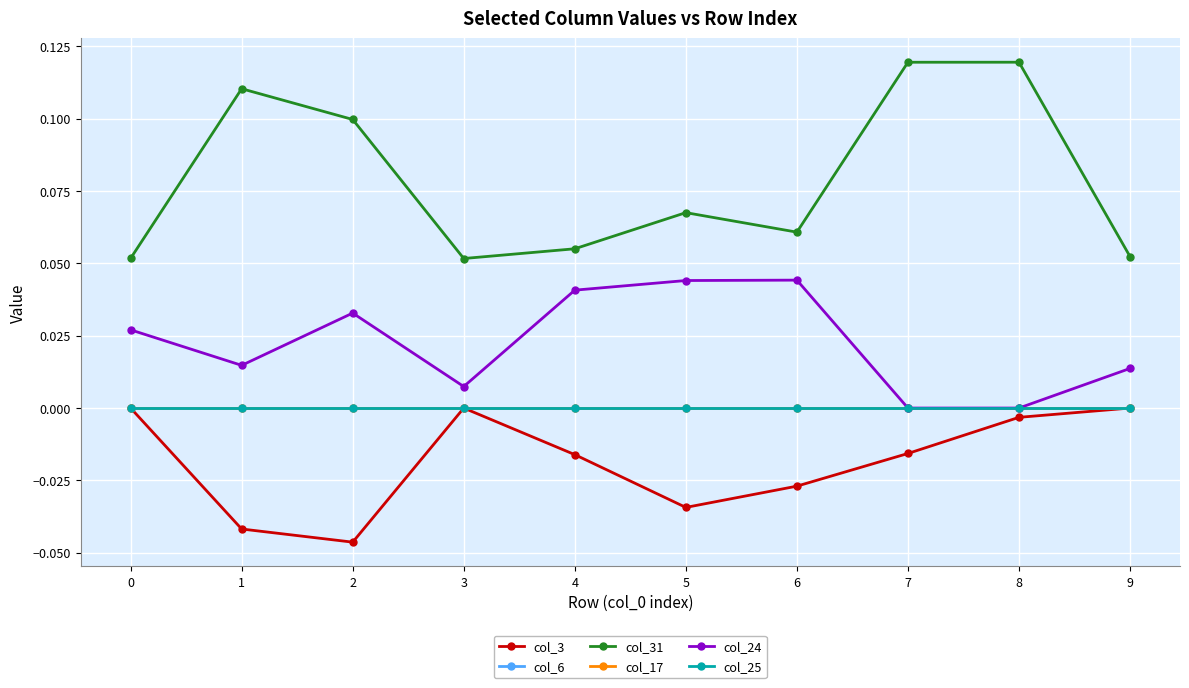

True or false: col_17 and col_25 intersect in this chart.

False